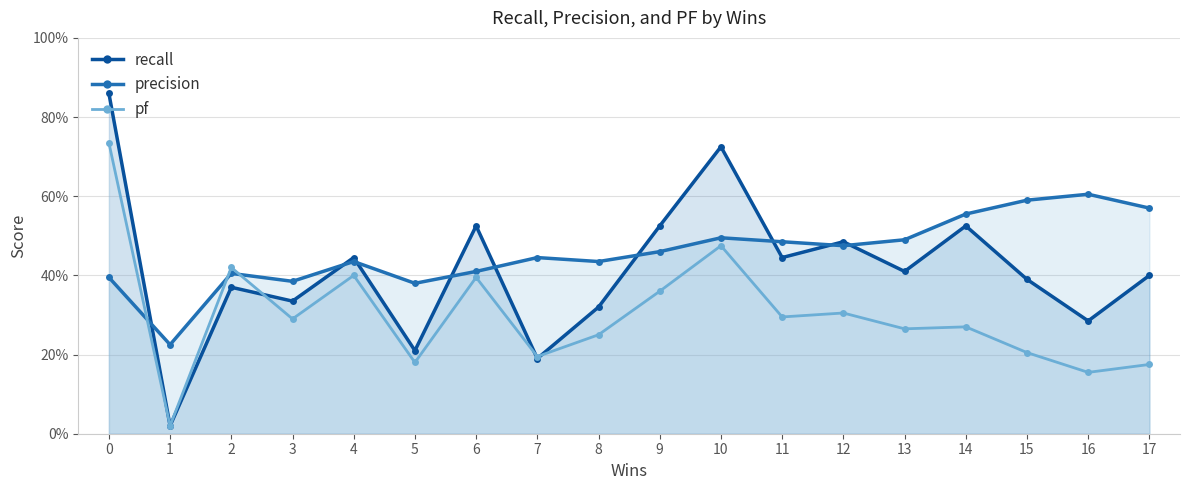

What is the total value across all series at 1?

0.3